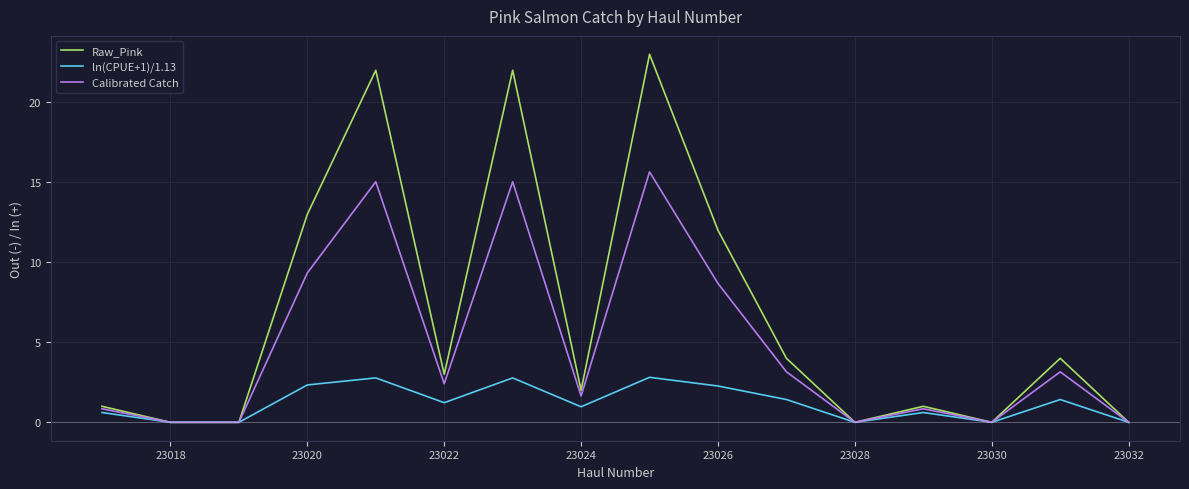

What is the maximum value for ln(CPUE+1)/1.13?

2.8